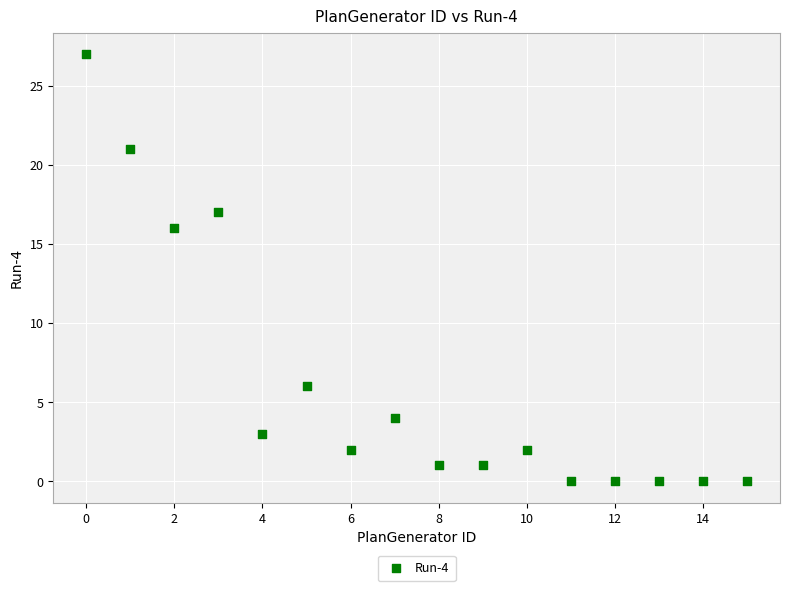

What Y value in the scatter plot is closest to 13?

16